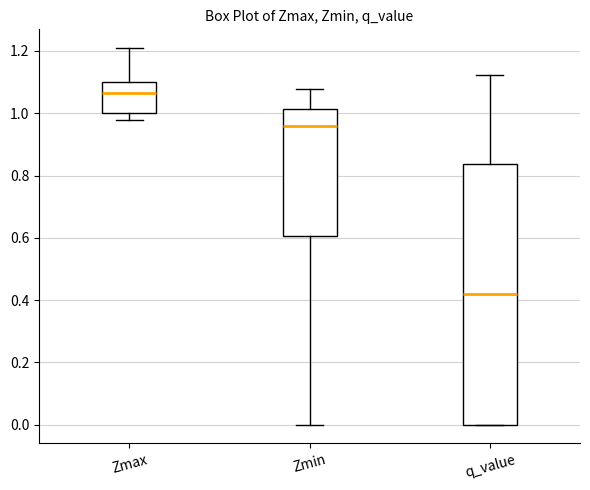

Reading left to right, read every box against the y-axis: the position of its median line, the range the box covers, and the ends of its whiskers. The values are not printed on the chart, so give them approximately, as read against the axis.

Zmax: median 1.06, box 1.00 to 1.10, whiskers 0.98 to 1.20
Zmin: median 0.96, box 0.60 to 1.02, whiskers 0.00 to 1.08
q_value: median 0.42, box 0.00 to 0.84, whiskers 0.00 to 1.12